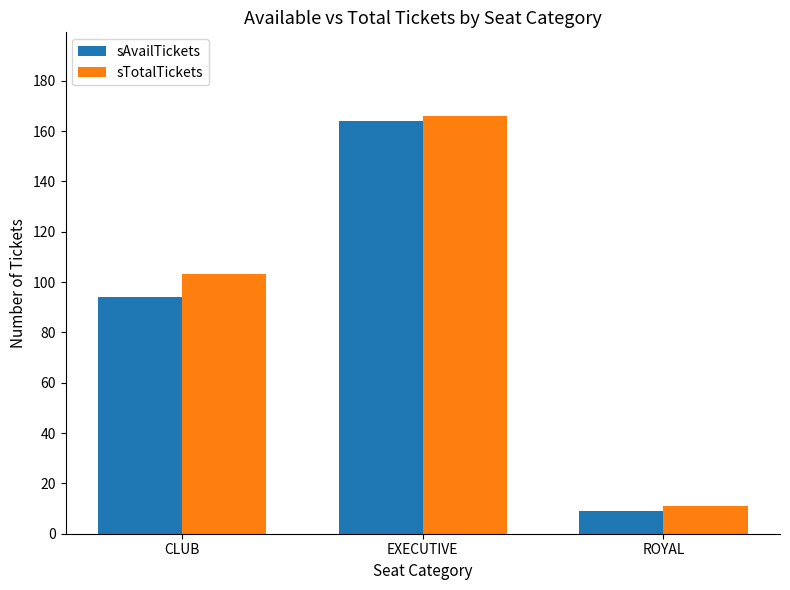

Reading left to right, extract all data points from this chart.

sAvailTickets: 94	164	9
sTotalTickets: 103	166	11